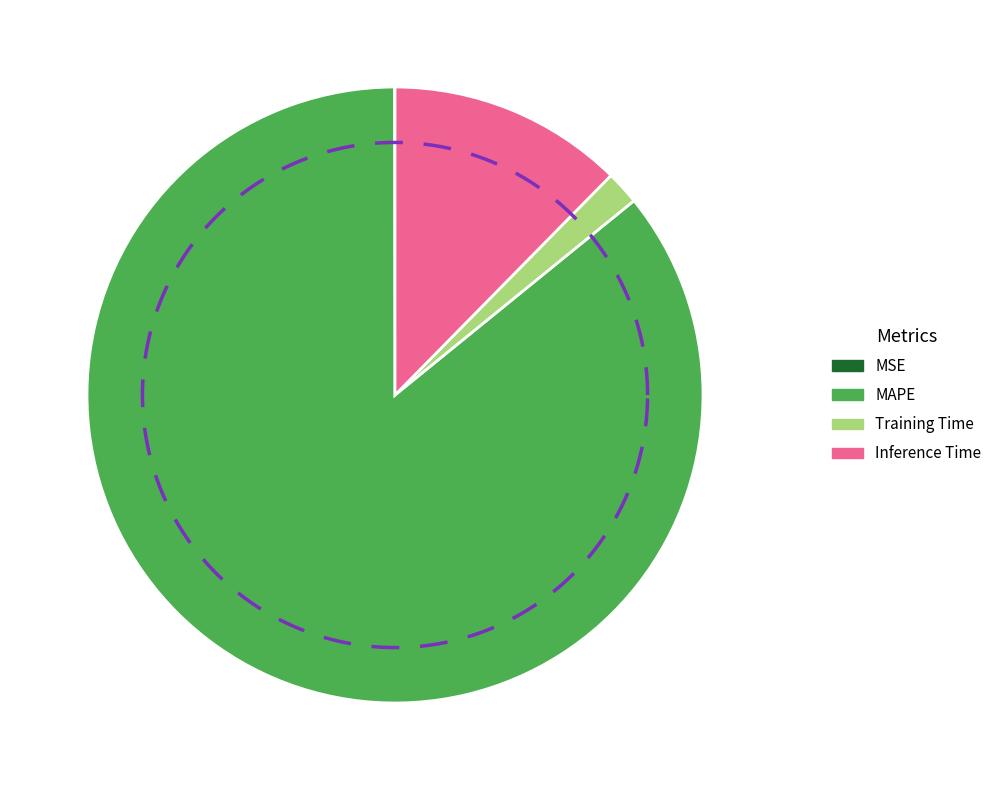

Rank the categories by value from lowest to highest.

MSE, Training Time, Inference Time, MAPE